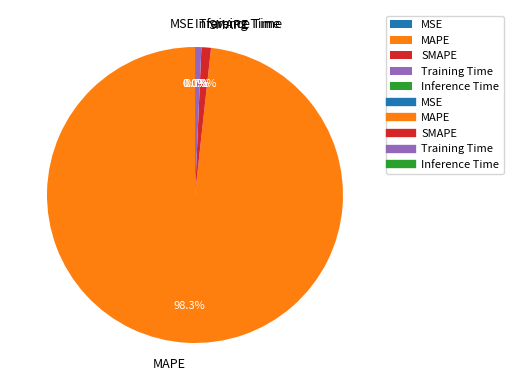

Rank the categories by value from lowest to highest.

MSE, Inference Time, Training Time, SMAPE, MAPE